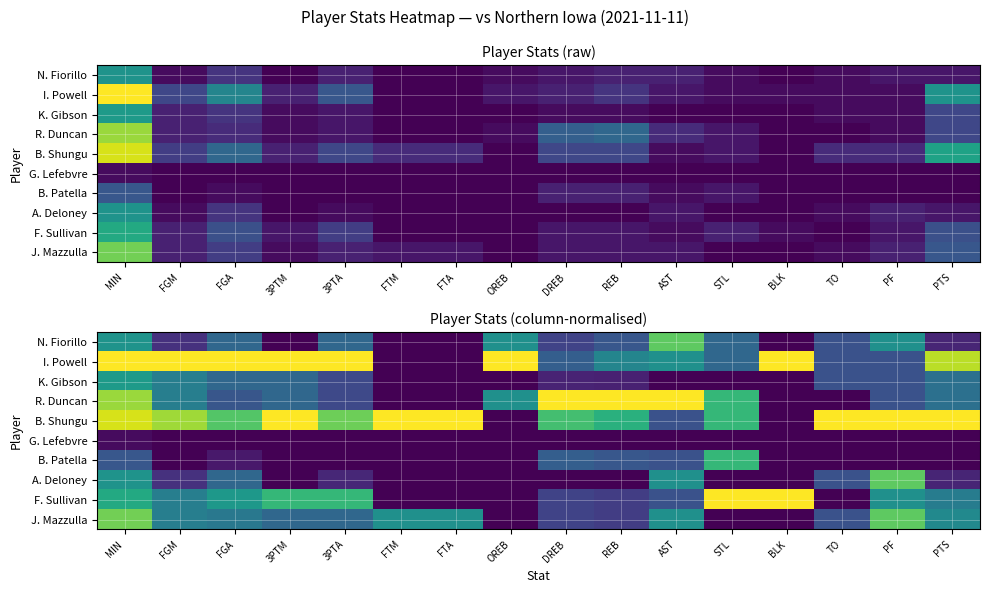

How many values in A. Deloney are above zero?

8